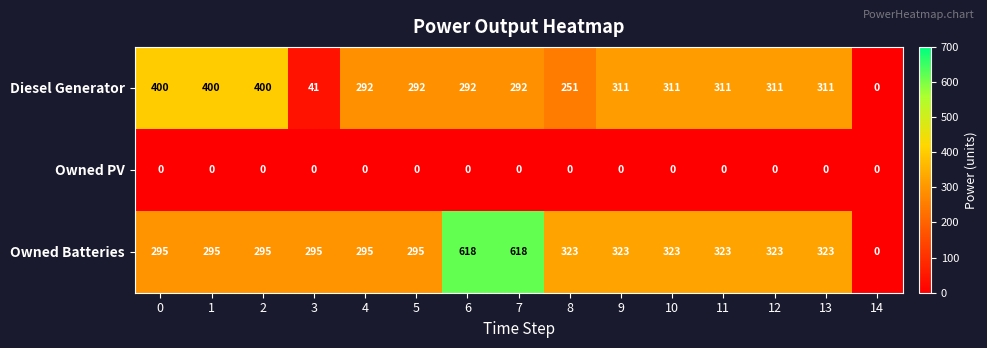

What is the spread (max minus min) of values at 5?

295